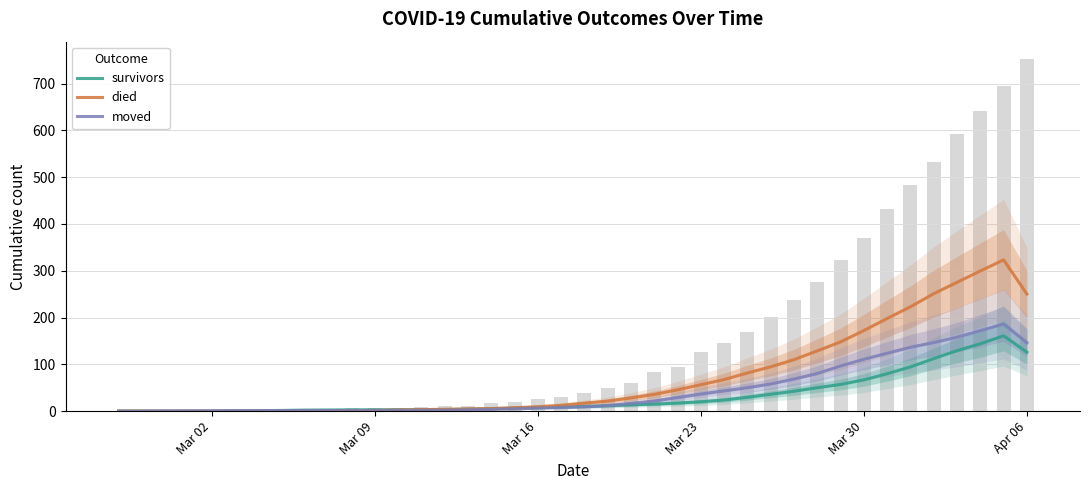

True or false: moved has a value of 146.0 at Apr 06.

True